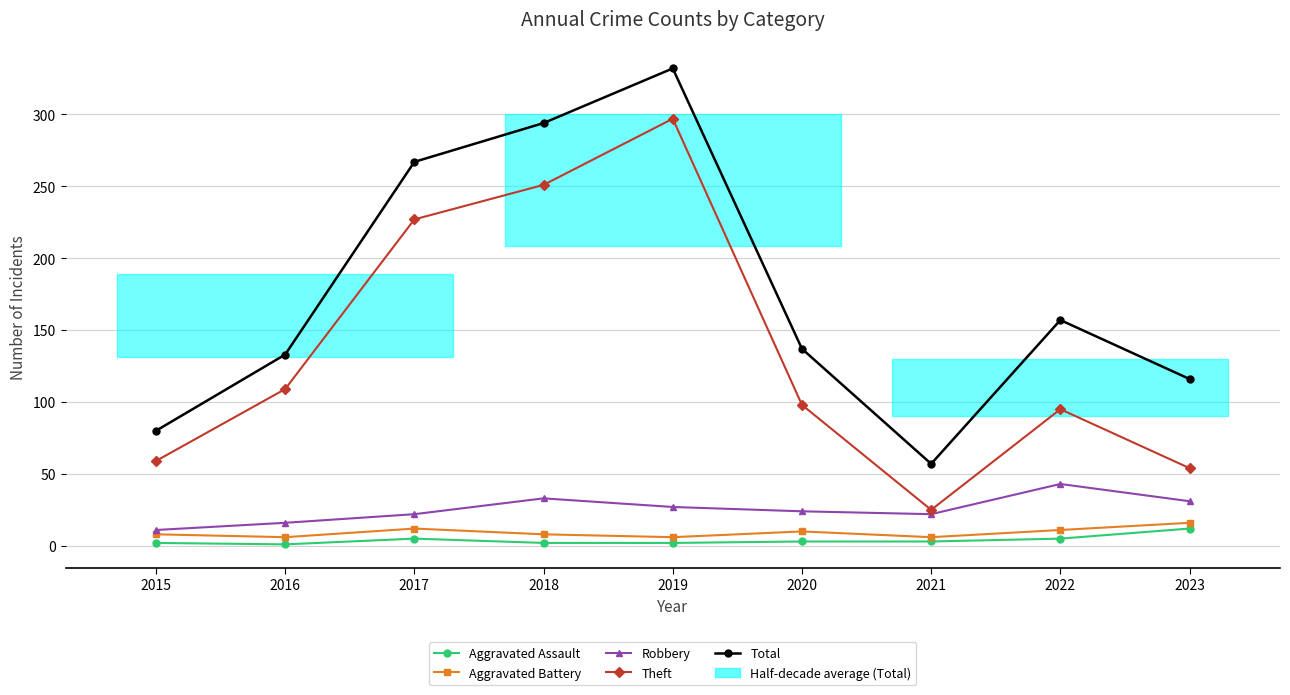

How many categories are shown in the chart?

9